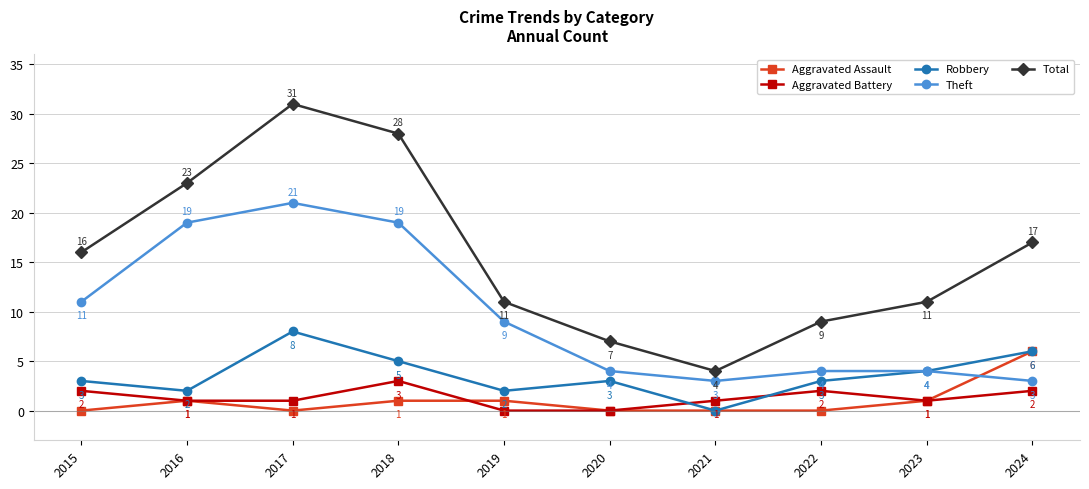

Count the number of data series in this chart.

5